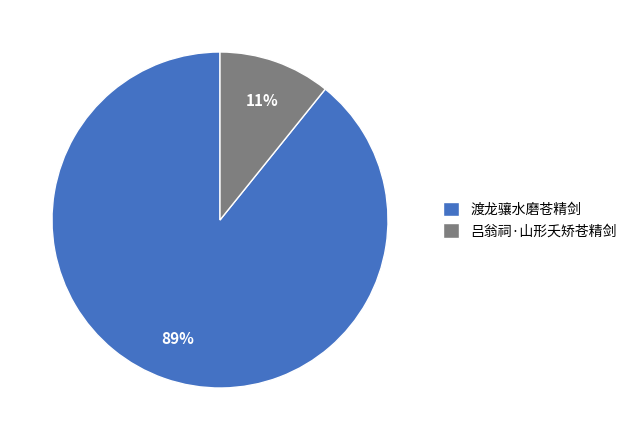

To the nearest percent, what percentage of the pie is 渡龙骧水磨苍精剑?

89%